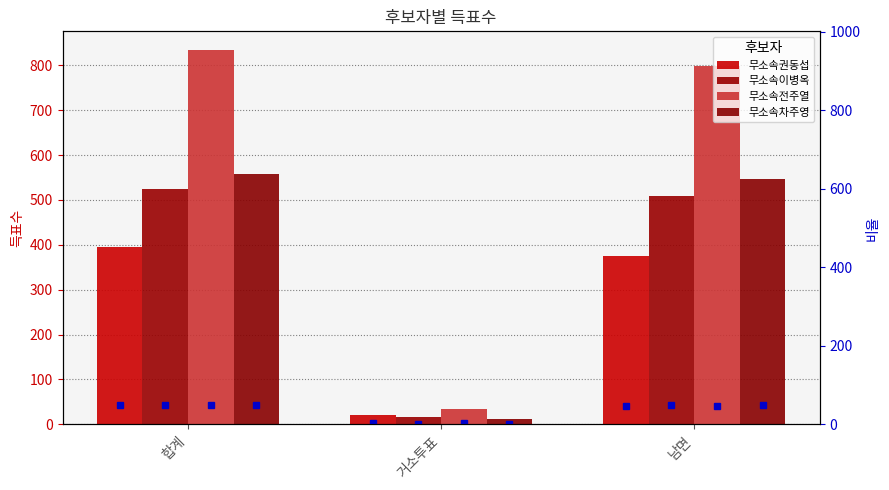

How many bars are there in each group?

4